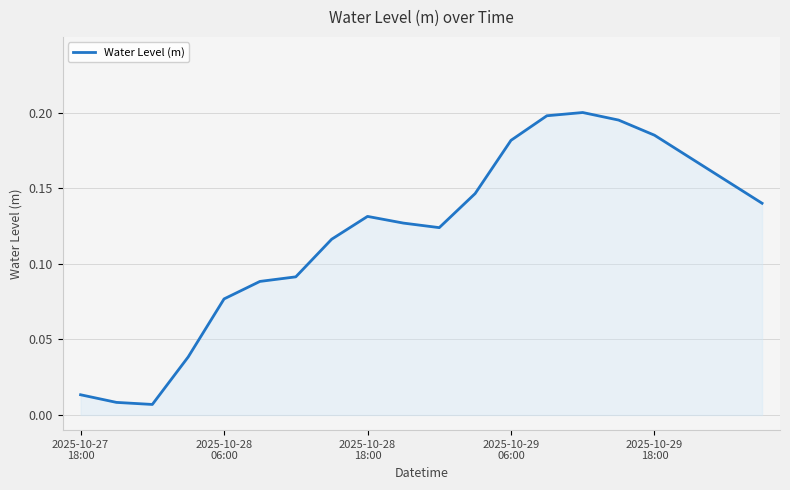

Reading left to right, list all the values displayed in this chart.

0.0	0.0	0.0	0.0	0.1	0.1	0.1	0.1	0.1	0.1	0.1	0.1	0.2	0.2	0.2	0.2	0.2	0.2	0.2	0.1